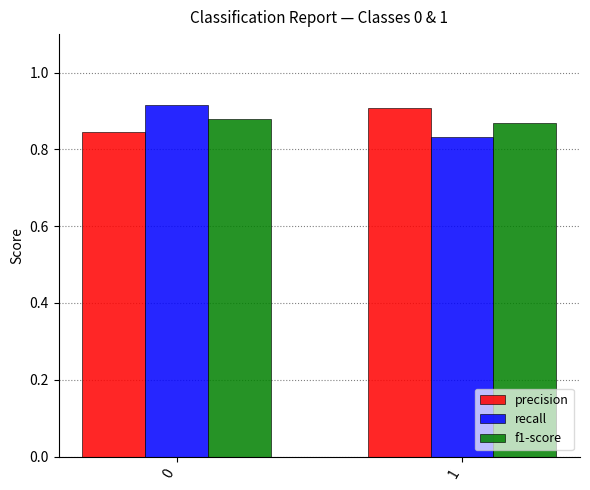

Is it true that precision equals 1.6 at 1?

False